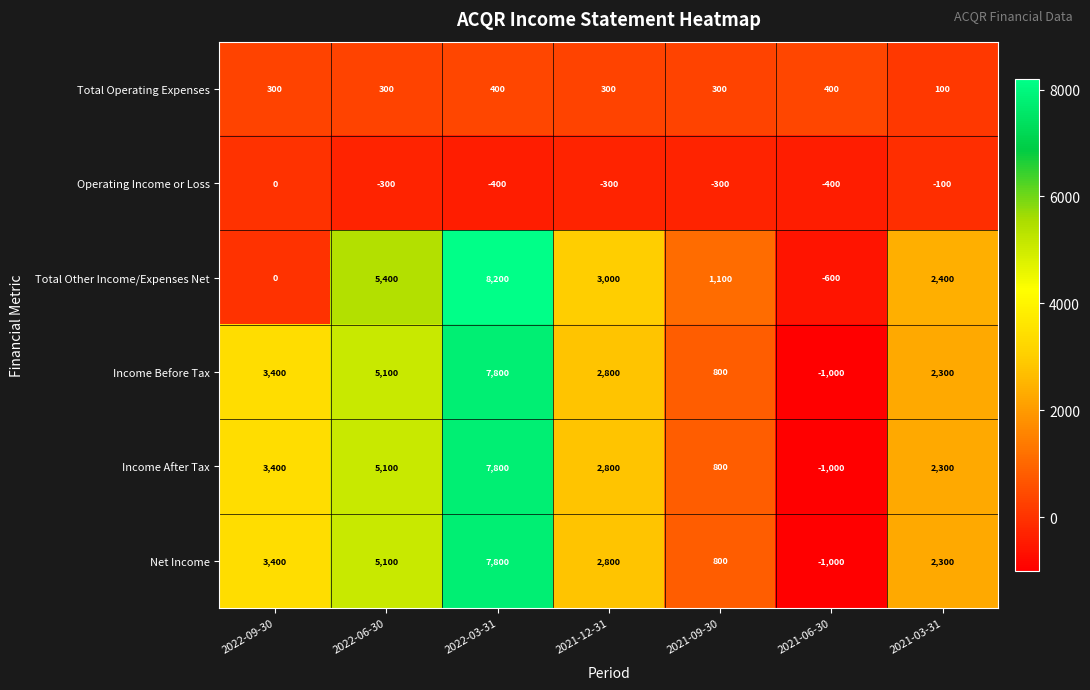

What is the difference between the Net Income values at 2021-06-30 and 2021-03-31?

3300